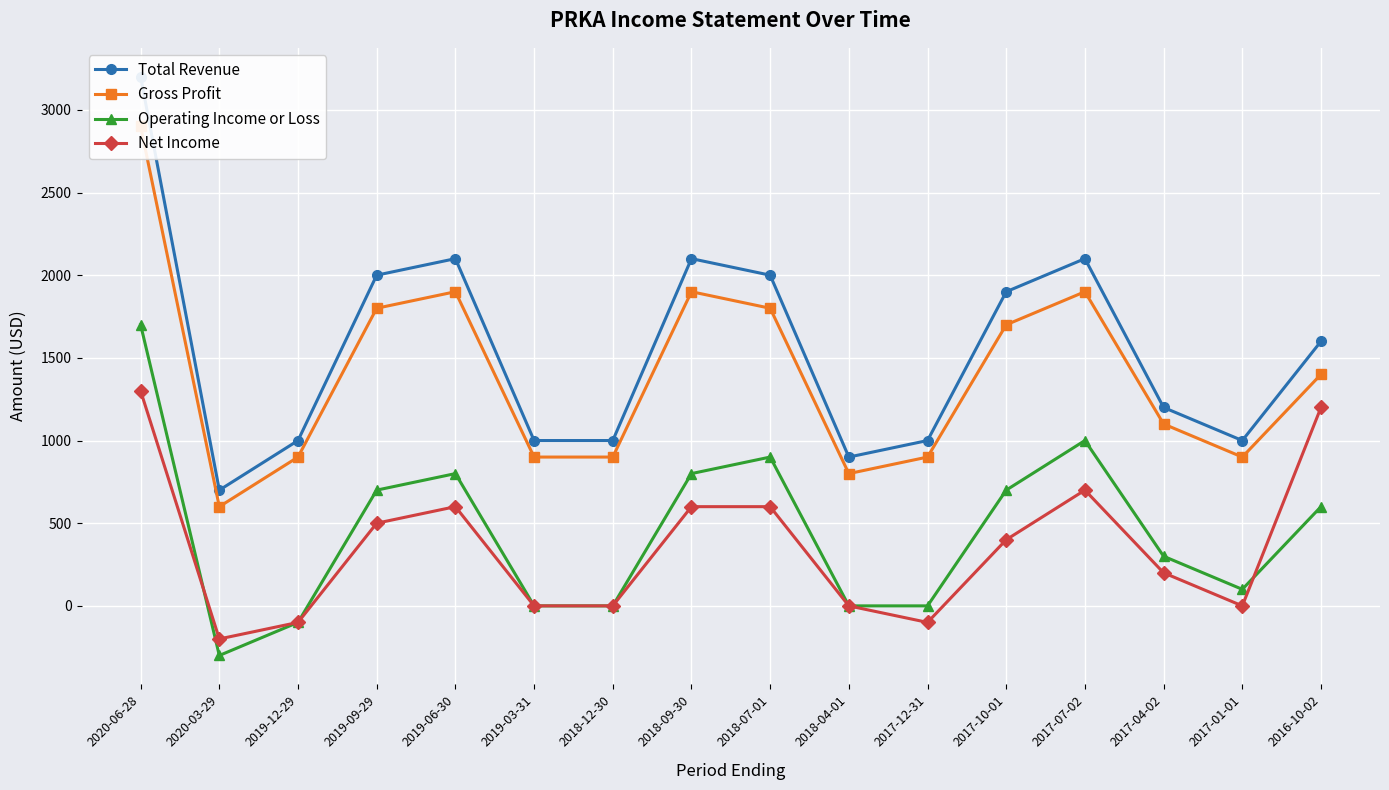

What is the difference between the maximum and second lowest values in the Total Revenue series?

2300